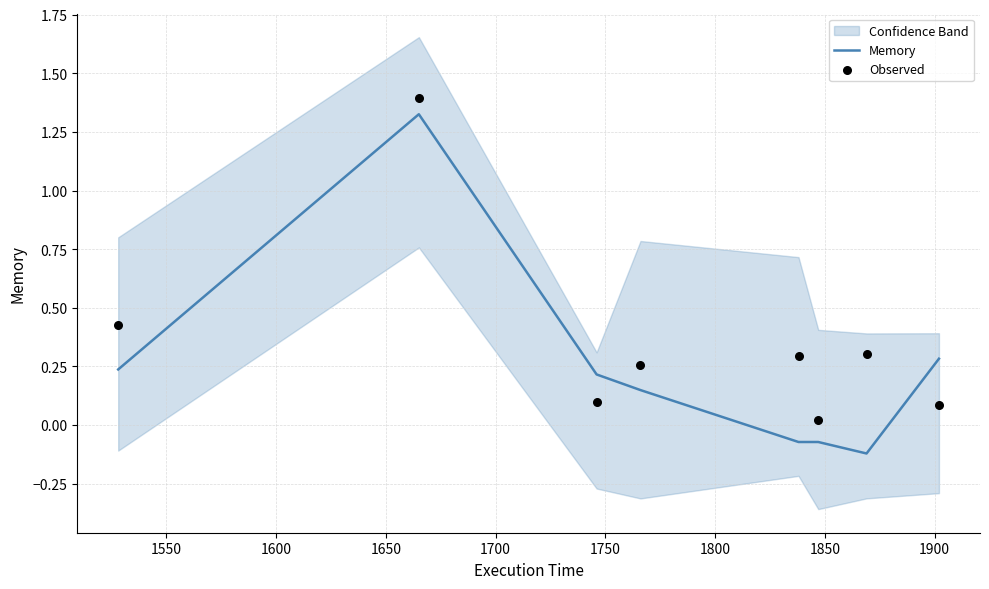

Is the value of Observed at 1700 greater than the value of Memory at 1850?

Yes